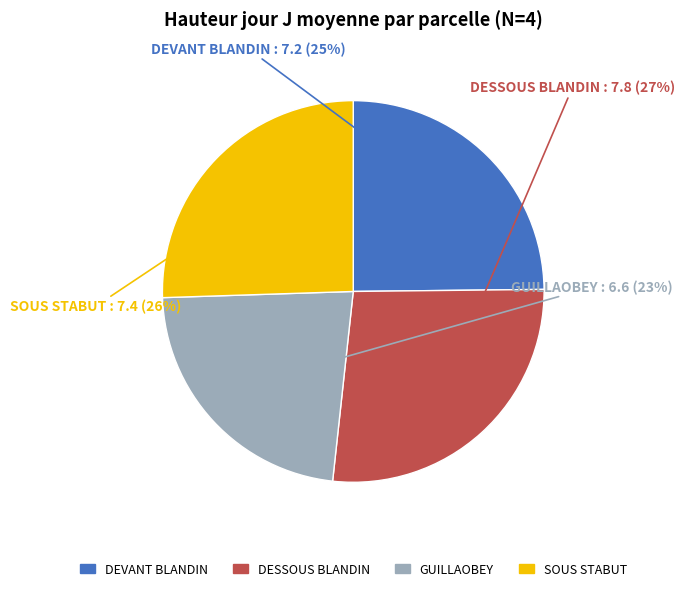

What is the largest slice in the pie chart?

DESSOUS BLANDIN